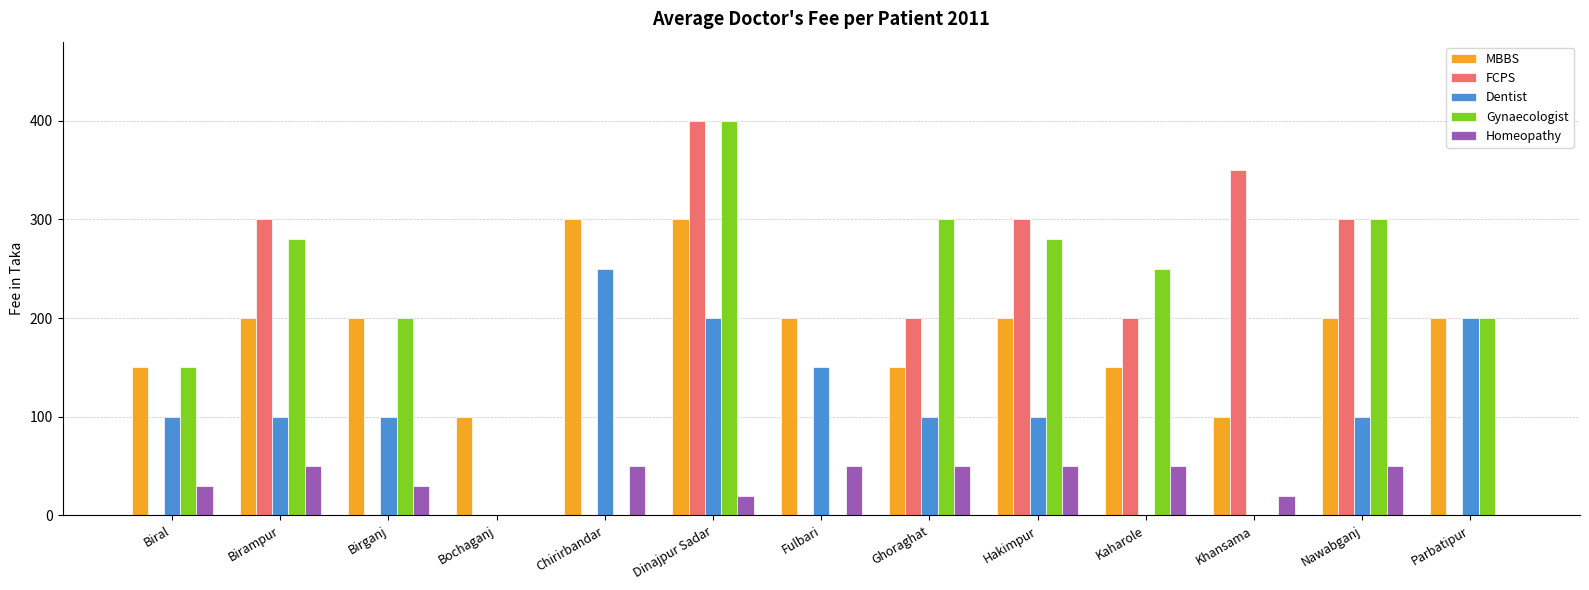

Which category has the highest value across all series?

Dinajpur Sadar